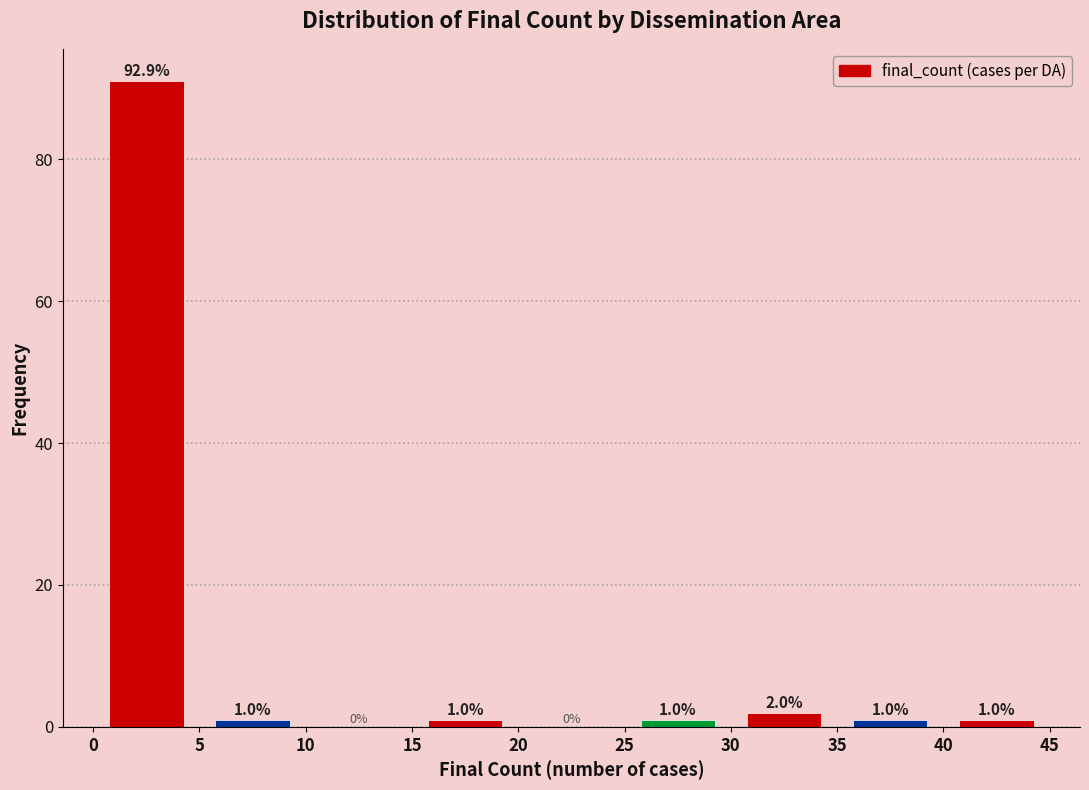

Over which range of the x-axis is the bar tallest?

0 to 5